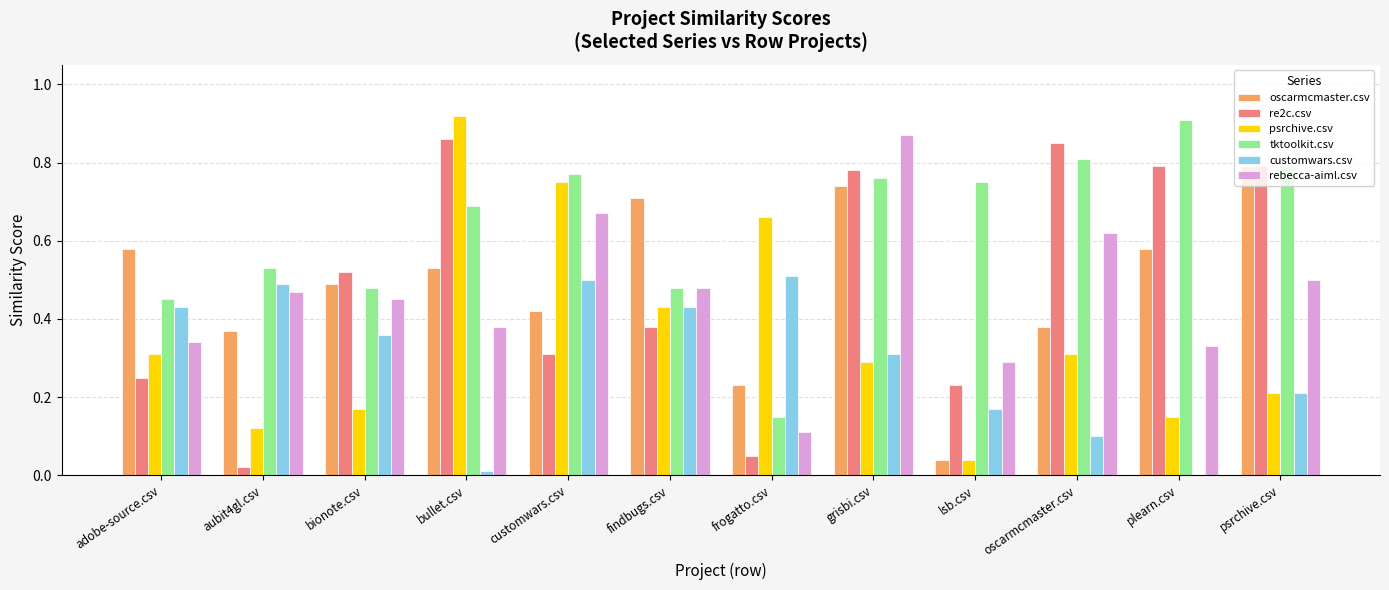

True or false: tktoolkit.csv has a value of 1.3 at psrchive.csv.

False